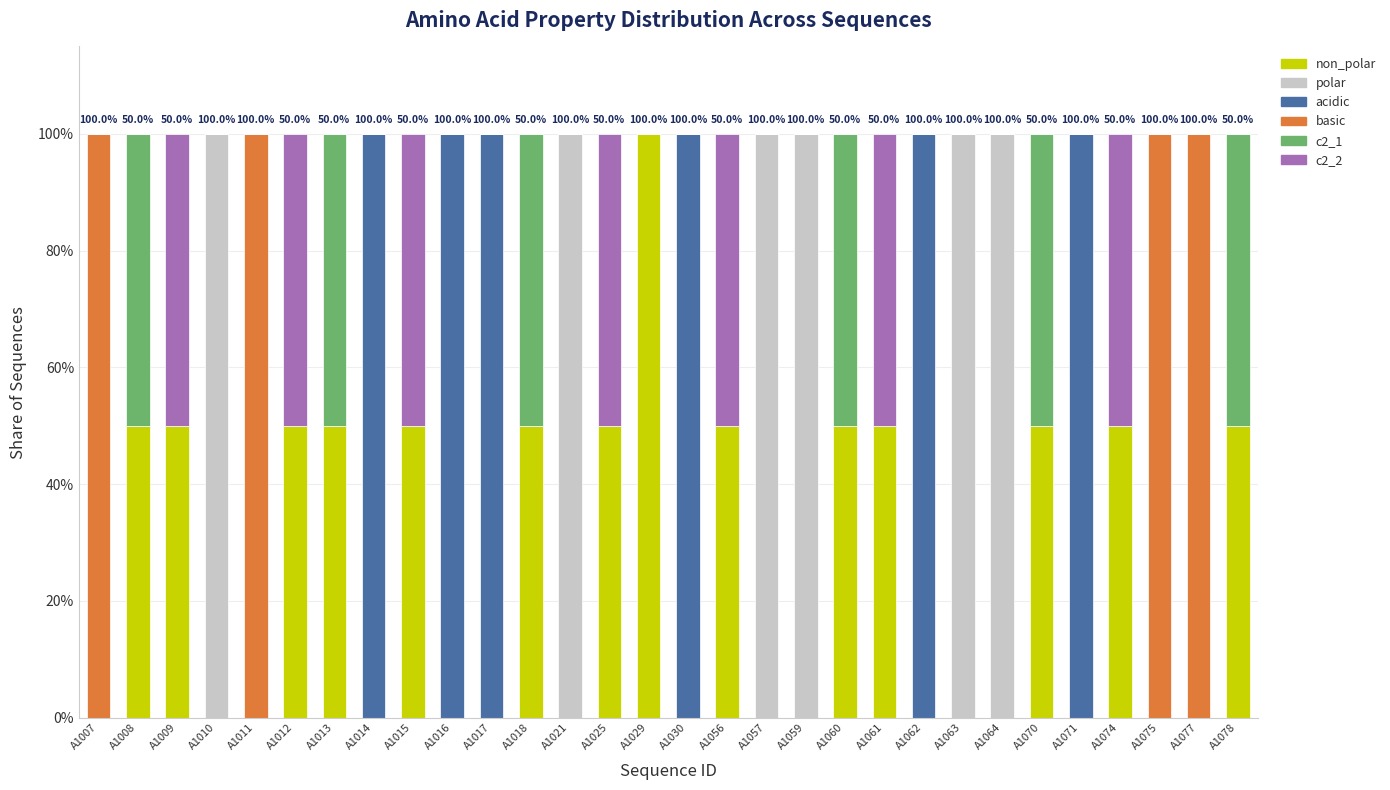

What is the total value across all series at A1070?

100